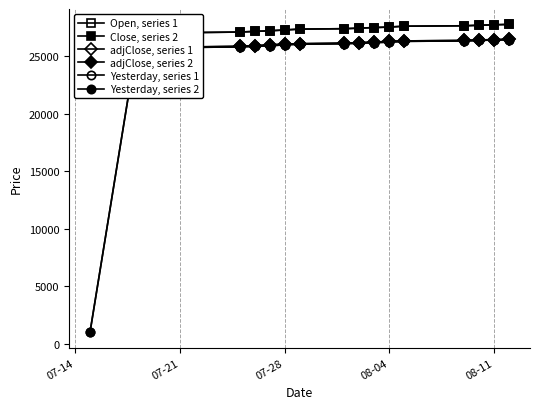

Rank the series by their maximum value, from highest to lowest.

Open, series 1, Close, series 2, adjClose, series 1, adjClose, series 2, Yesterday, series 1, Yesterday, series 2